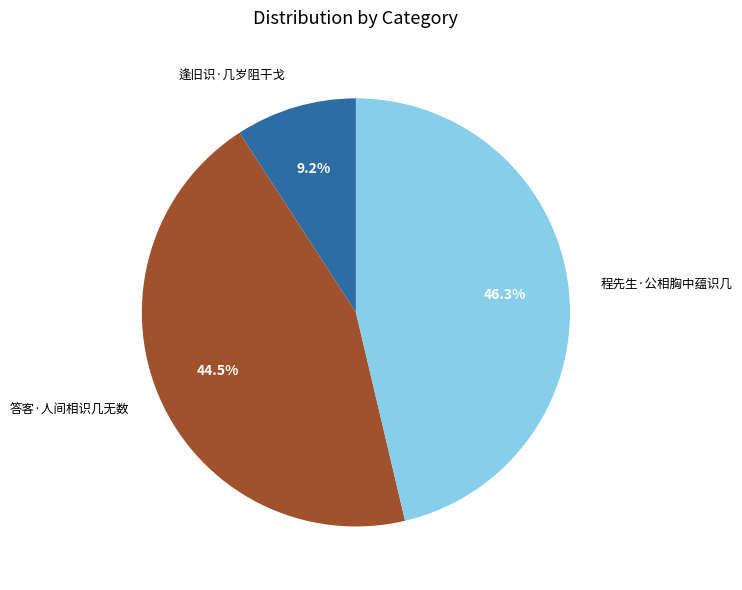

To the nearest percent, what portion does 程先生·公相胸中蕴识几 represent?

46%